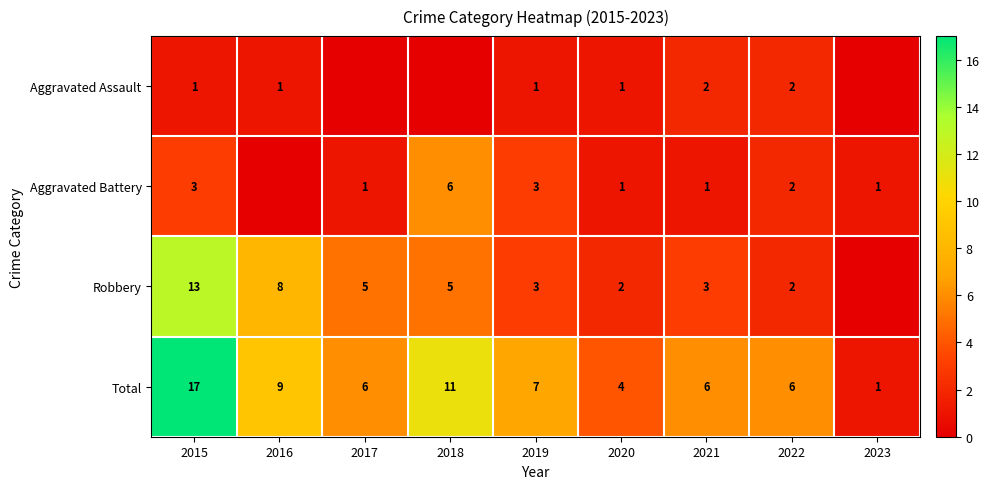

The value of Total at 2017 is 6. True or false?

True